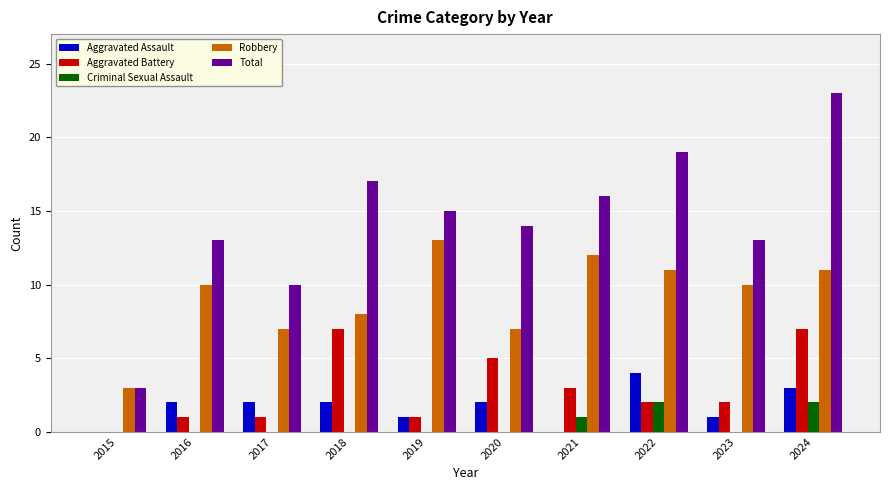

Are the bars horizontal?

No